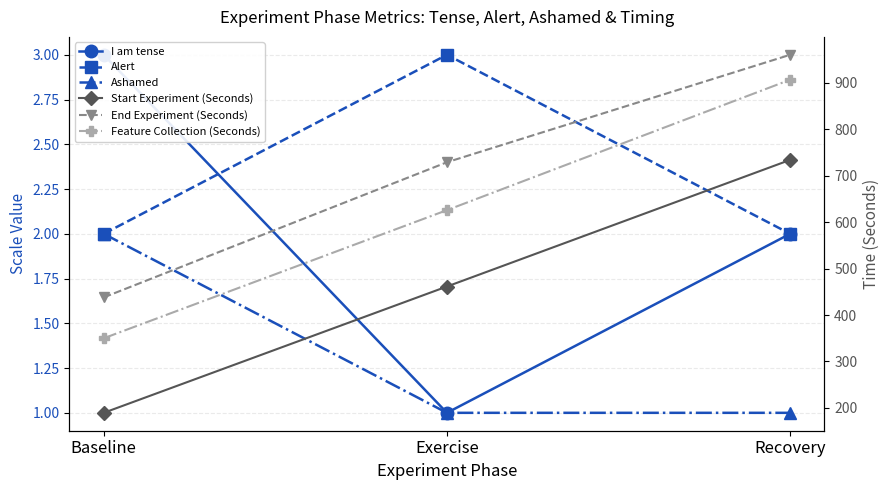

Reading left to right, extract all data points from this chart.

I am tense: 3.0	1.0	2.0
Alert: 2.0	3.0	2.0
Ashamed: 2.0	1.0	1.0
Start Experiment (Seconds): 189.5	461.3	733.9
End Experiment (Seconds): 437.9	728.8	960.1
Feature Collection (Seconds): 350.0	625.7	906.4